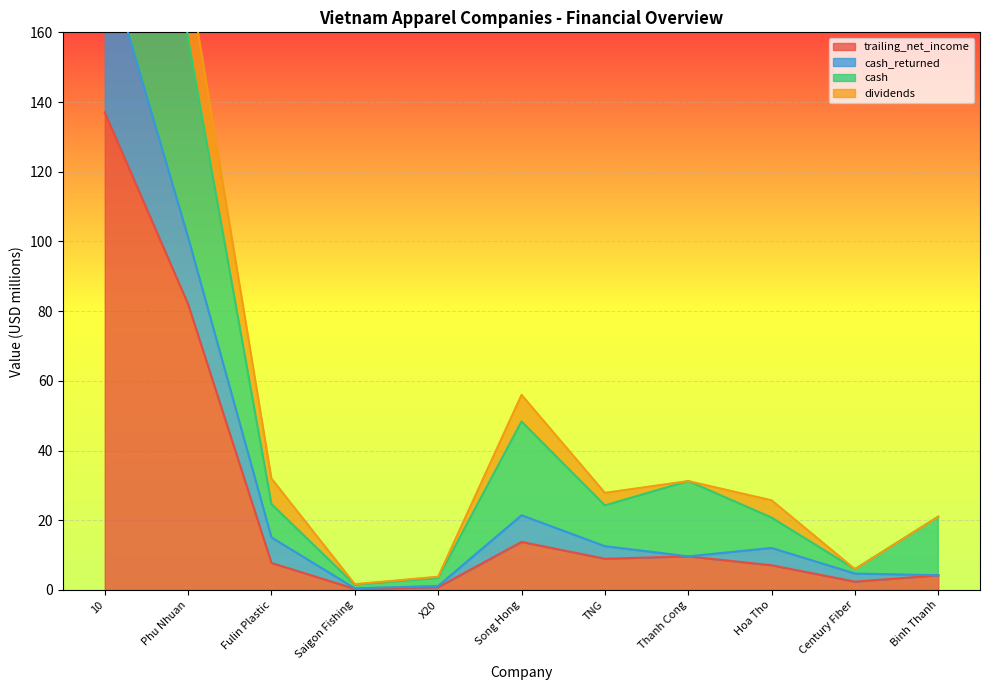

Rank the categories by trailing_net_income value from highest to lowest.

10, Phu Nhuan, Song Hong, Thanh Cong, TNG, Fulin Plastic, Hoa Tho, Binh Thanh, Century Fiber, X20, Saigon Fishing